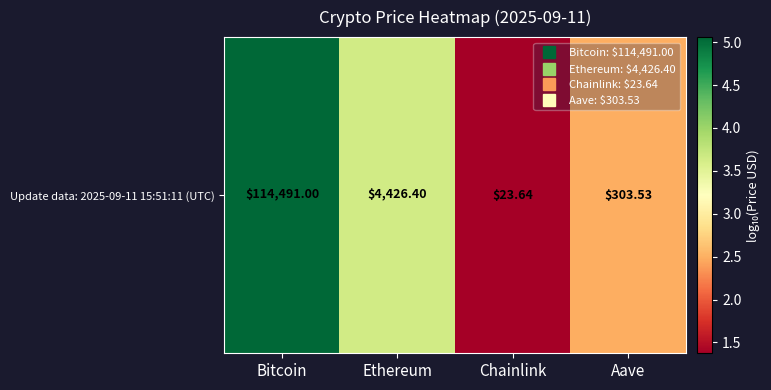

How many distinct data groups are displayed?

1